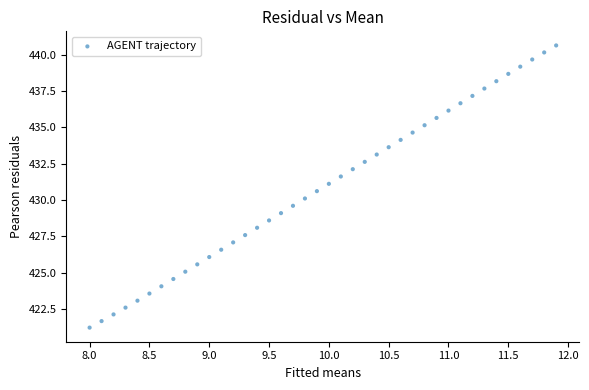

What is the range of X values (max minus min)?

3.9